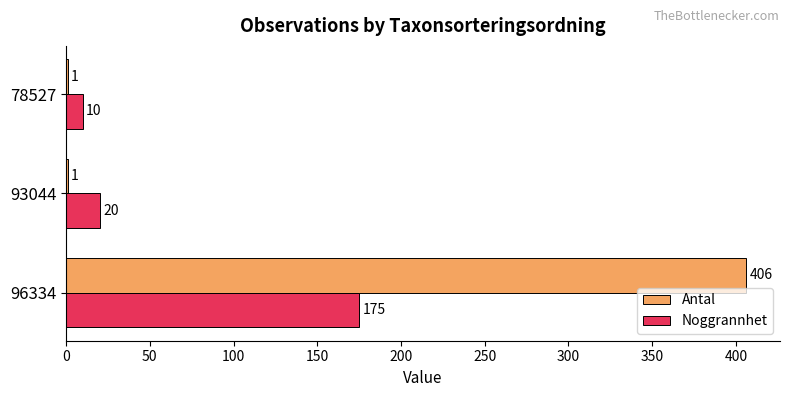

Read the Noggrannhet value at 96334, to the nearest 5.

175